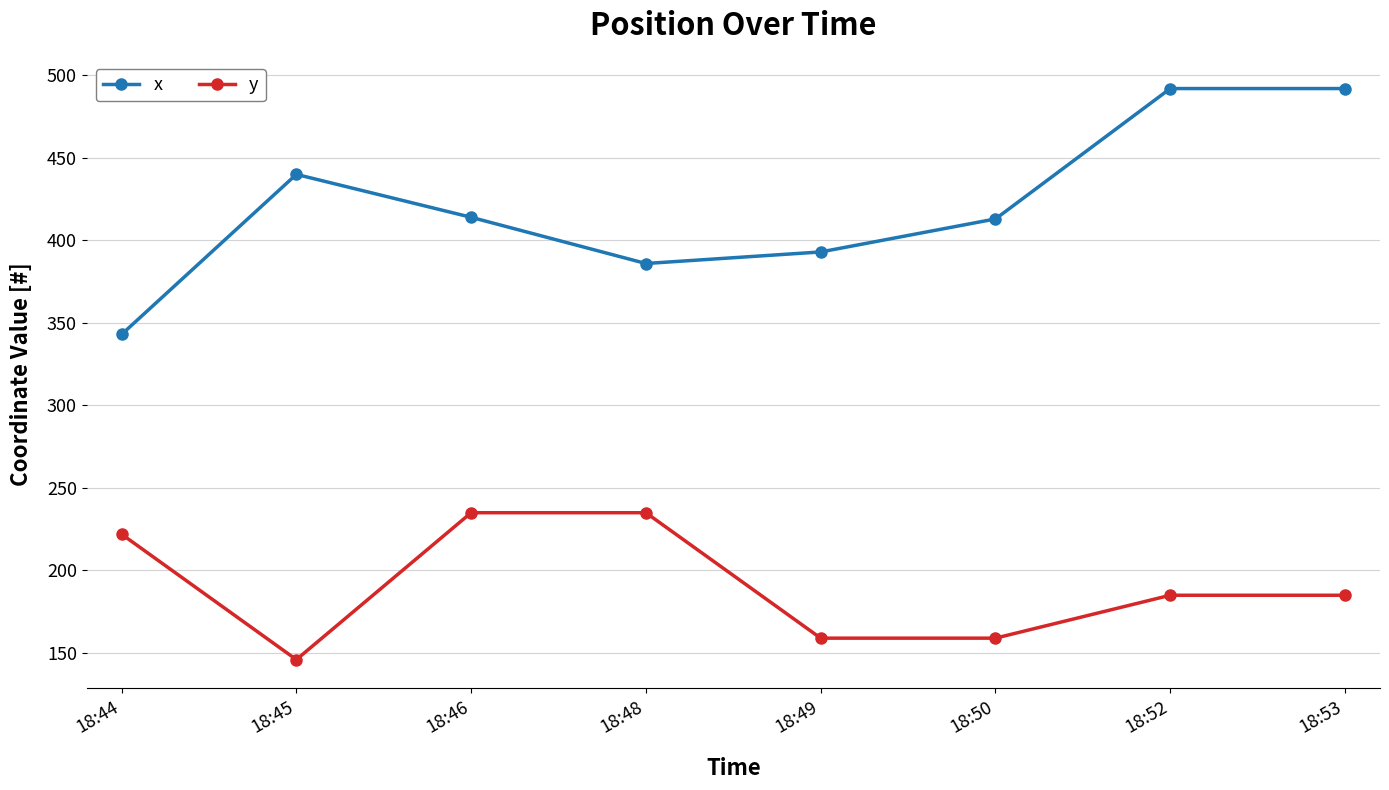

What is the maximum value shown in the chart?

492